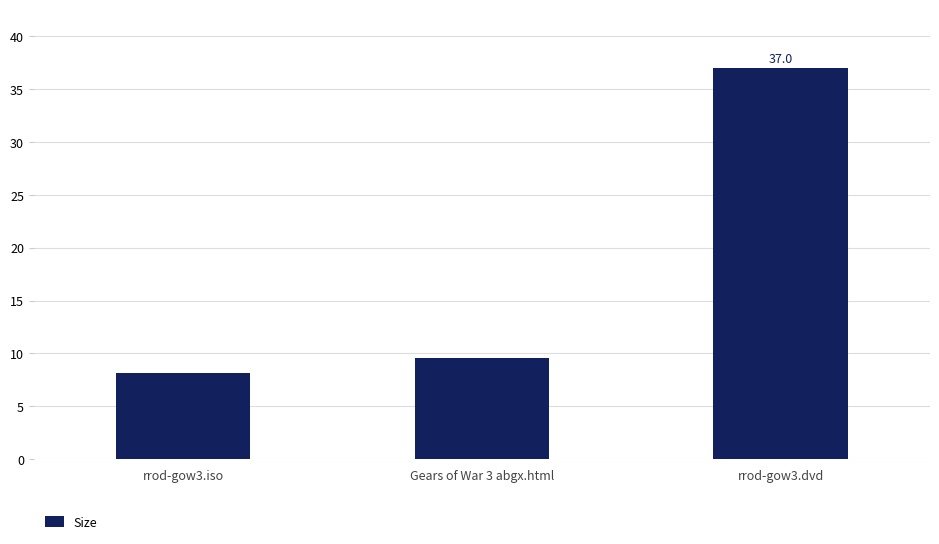

What is the smallest value displayed?

8.1